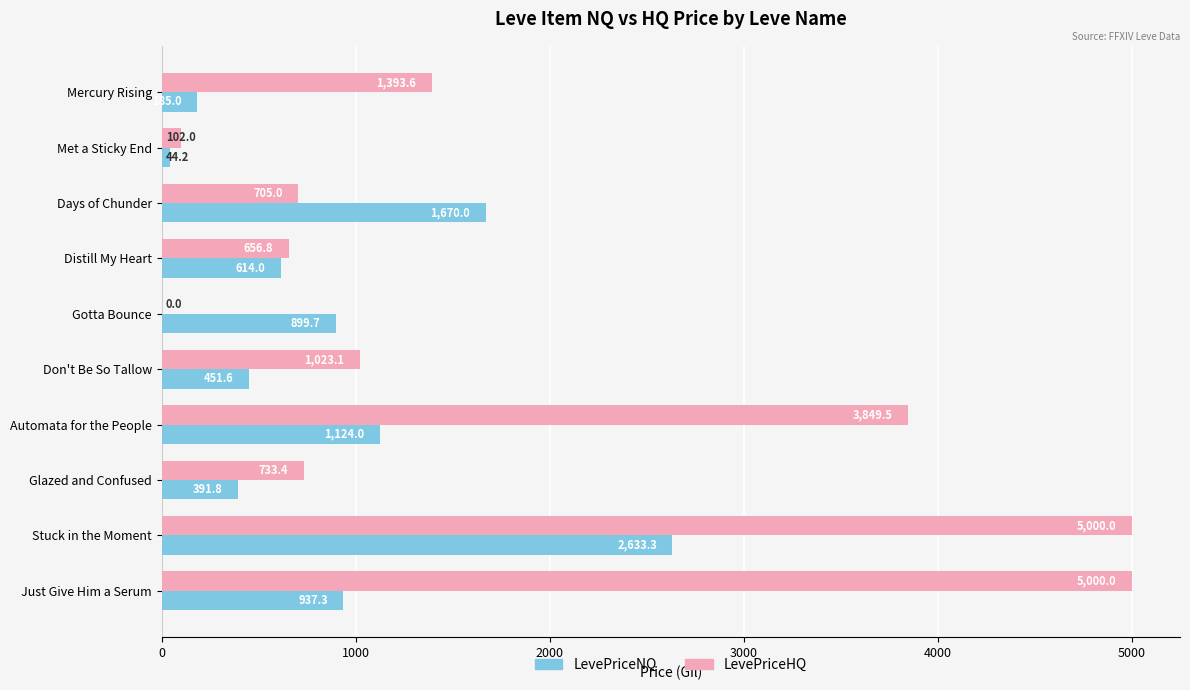

What is the highest value of the LevePriceNQ series?

2633.3